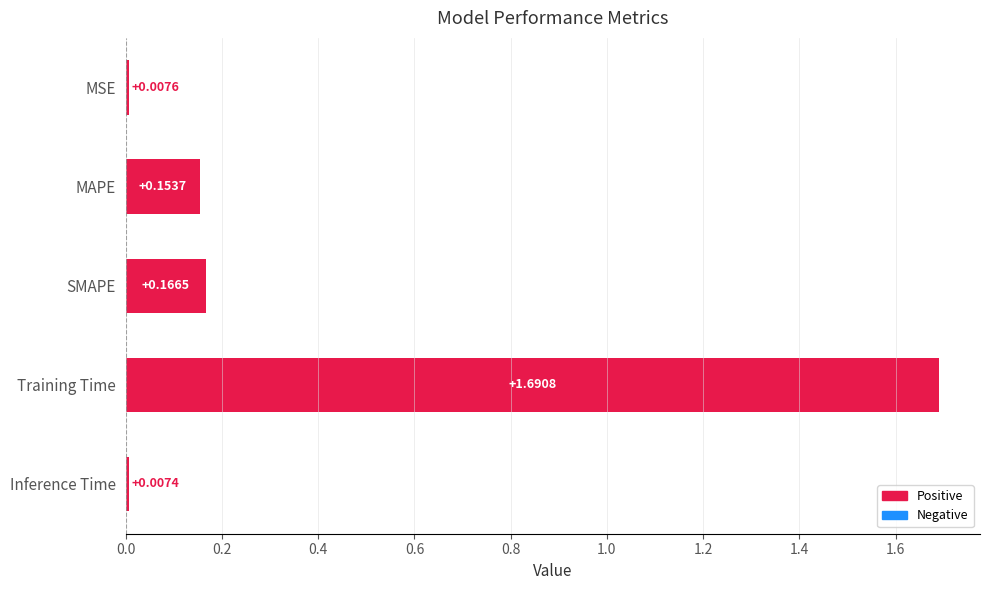

What is the label of the 4th bar from the top?

Training Time